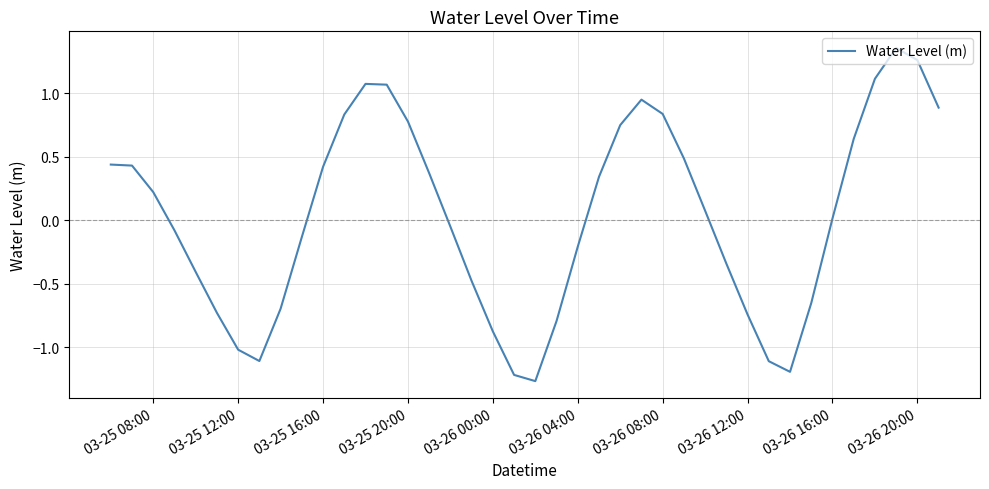

Count the number of data series in this chart.

1